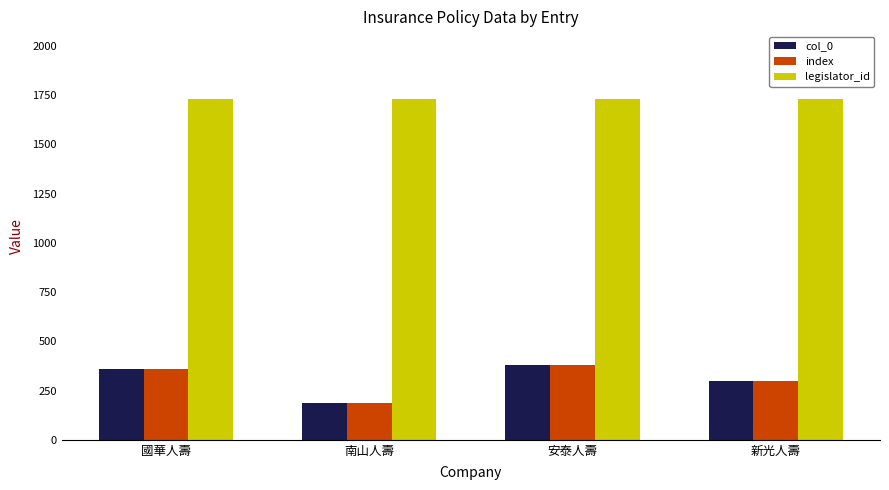

What is the difference between the second highest and minimum values in the index series?

173